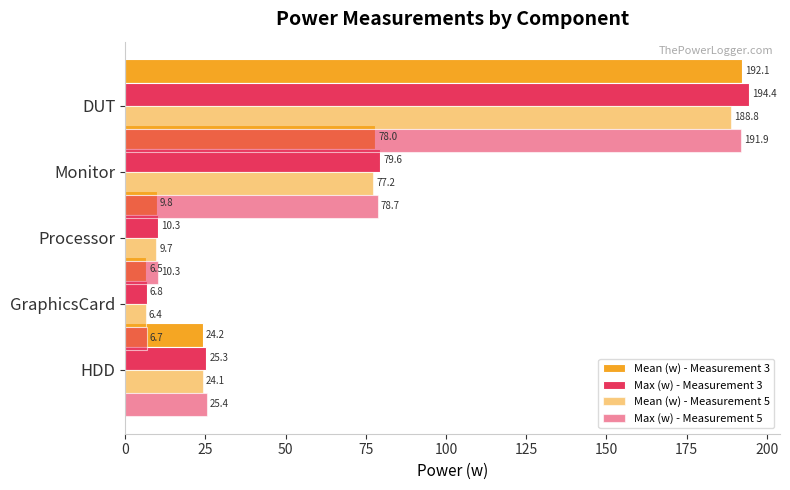

Reading left to right, what are all the values shown in this chart?

Mean (w) - Measurement 3: 24.2	6.5	9.8	78.0	192.1
Max (w) - Measurement 3: 25.3	6.8	10.3	79.6	194.4
Mean (w) - Measurement 5: 24.1	6.4	9.7	77.2	188.8
Max (w) - Measurement 5: 25.4	6.7	10.3	78.7	191.9